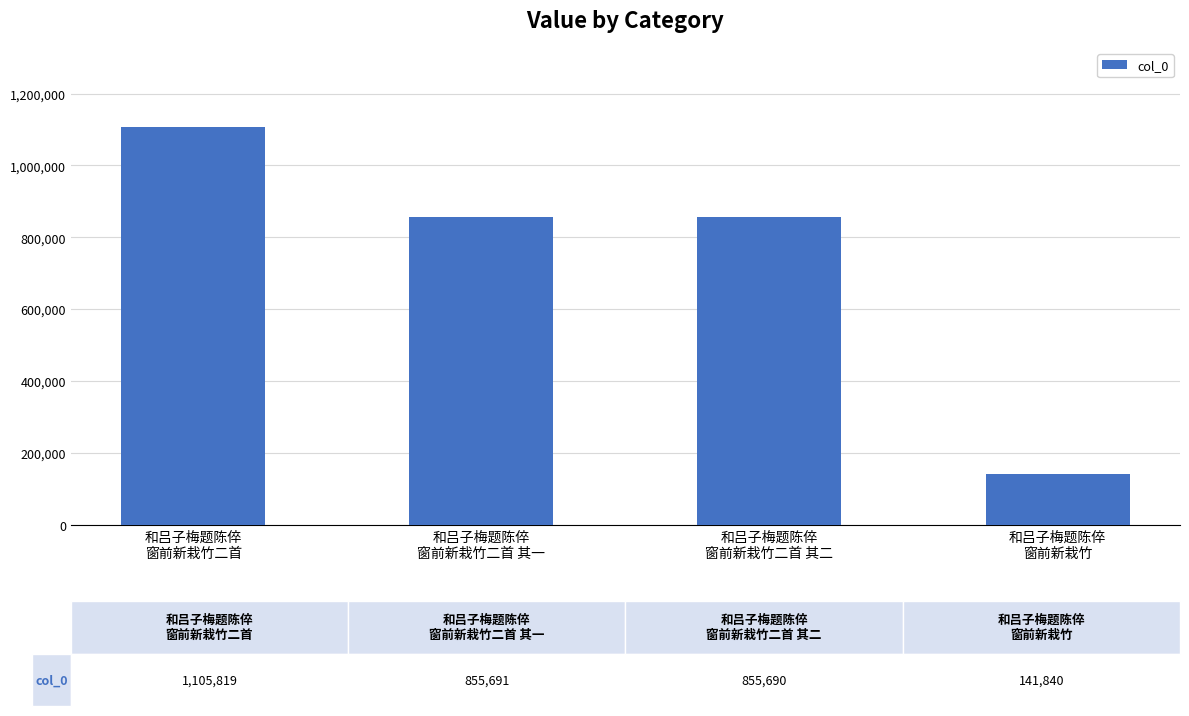

The value at 和吕子梅题陈倅
窗前新栽竹二首 is 1105819. True or false?

True